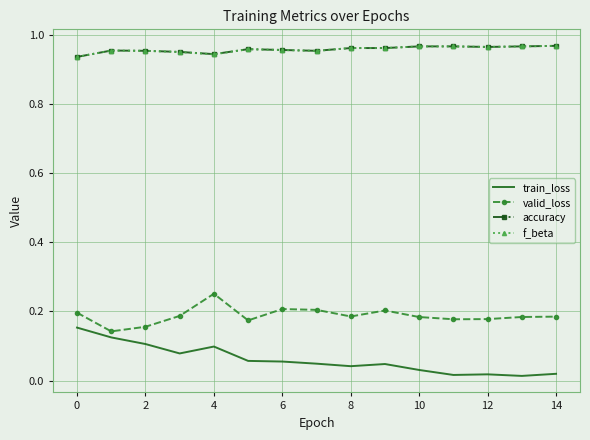

True or false: accuracy and valid_loss cross at least once.

False